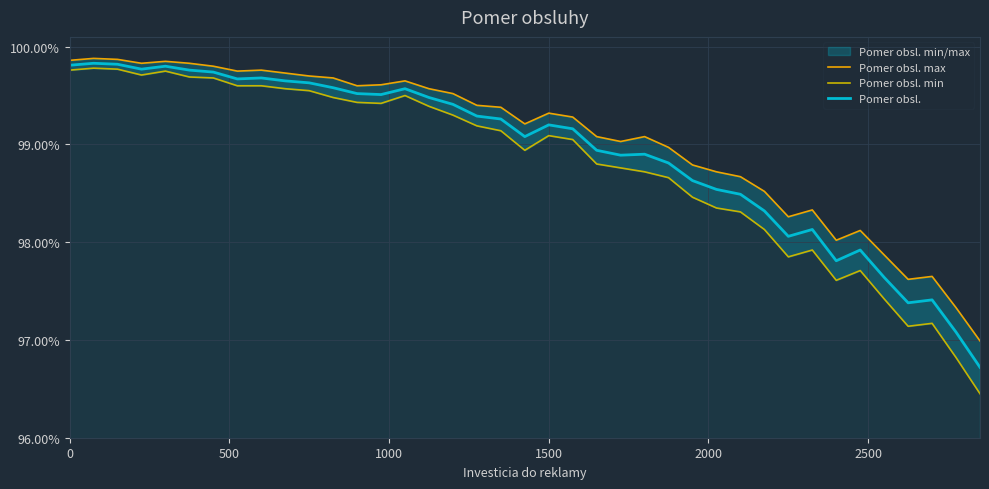

What is the value of the Pomer obsl. point at the 24th from the left?

1.0